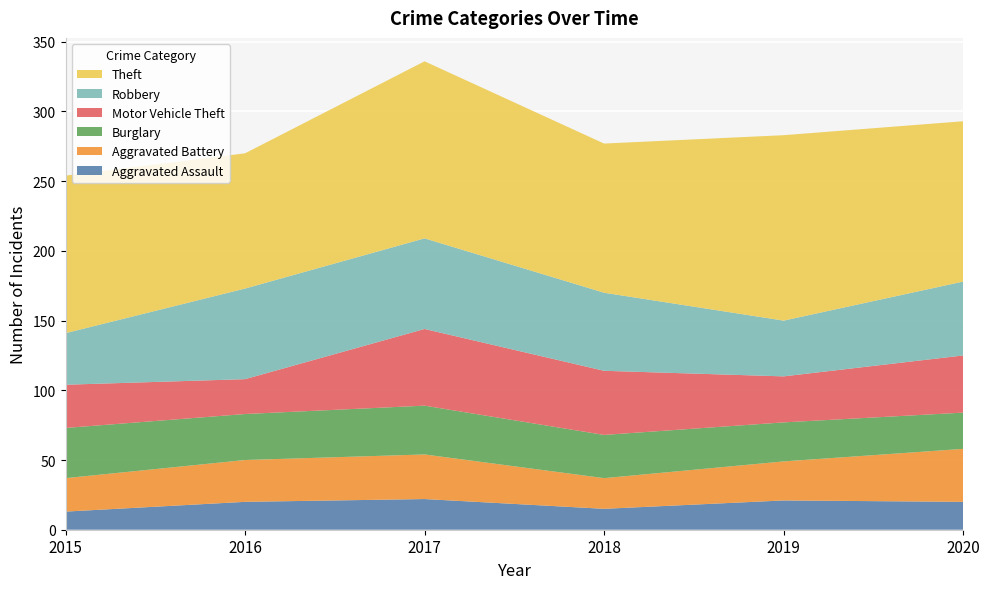

Reading right to left, extract all data points from this chart.

Aggravated Assault: 2020=20	2019=21	2018=15	2017=22	2016=20	2015=13
Aggravated Battery: 2020=38	2019=28	2018=22	2017=32	2016=30	2015=24
Burglary: 2020=26	2019=28	2018=31	2017=35	2016=33	2015=36
Motor Vehicle Theft: 2020=41	2019=33	2018=46	2017=55	2016=25	2015=31
Robbery: 2020=53	2019=40	2018=56	2017=65	2016=65	2015=37
Theft: 2020=115	2019=133	2018=107	2017=127	2016=97	2015=113